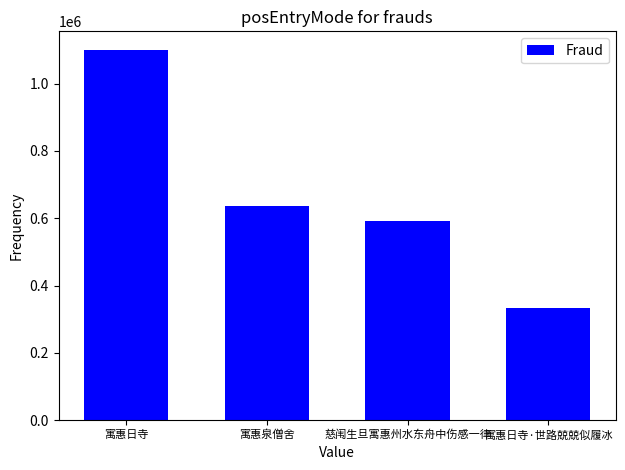

Reading right to left, transcribe all the data shown in this chart.

寓惠日寺·世路兢兢似履冰=334393	慈闱生旦寓惠州水东舟中伤感一律=590503	寓惠泉僧舍=637854	寓惠日寺=1100586